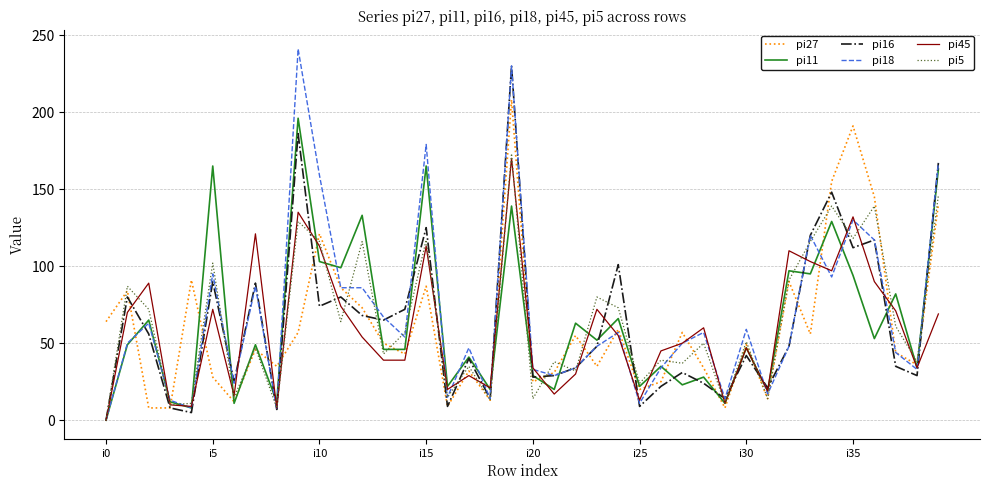

Which series has the widest spread of values?

pi18